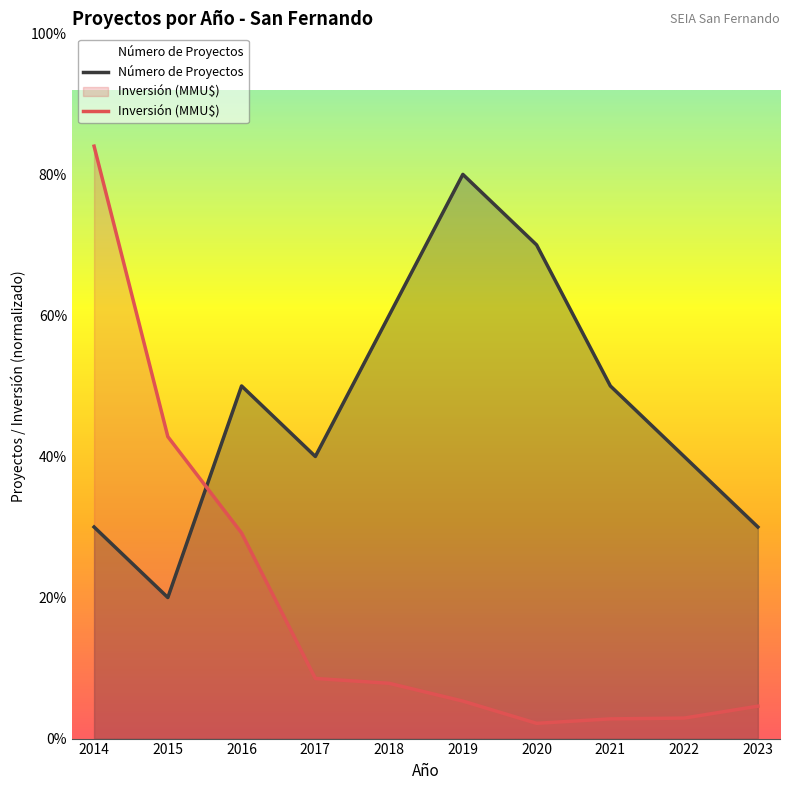

What is the smallest value displayed?

0.2